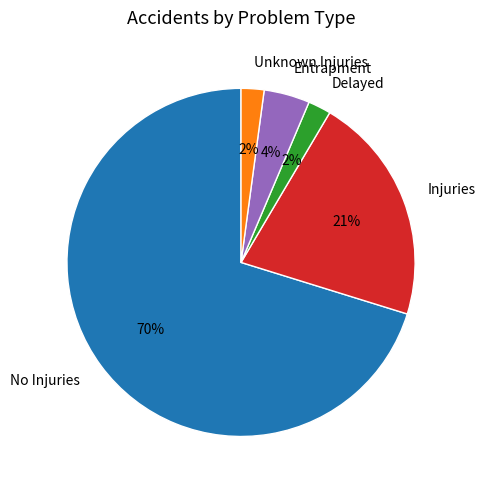

How many slices are in this pie chart?

5